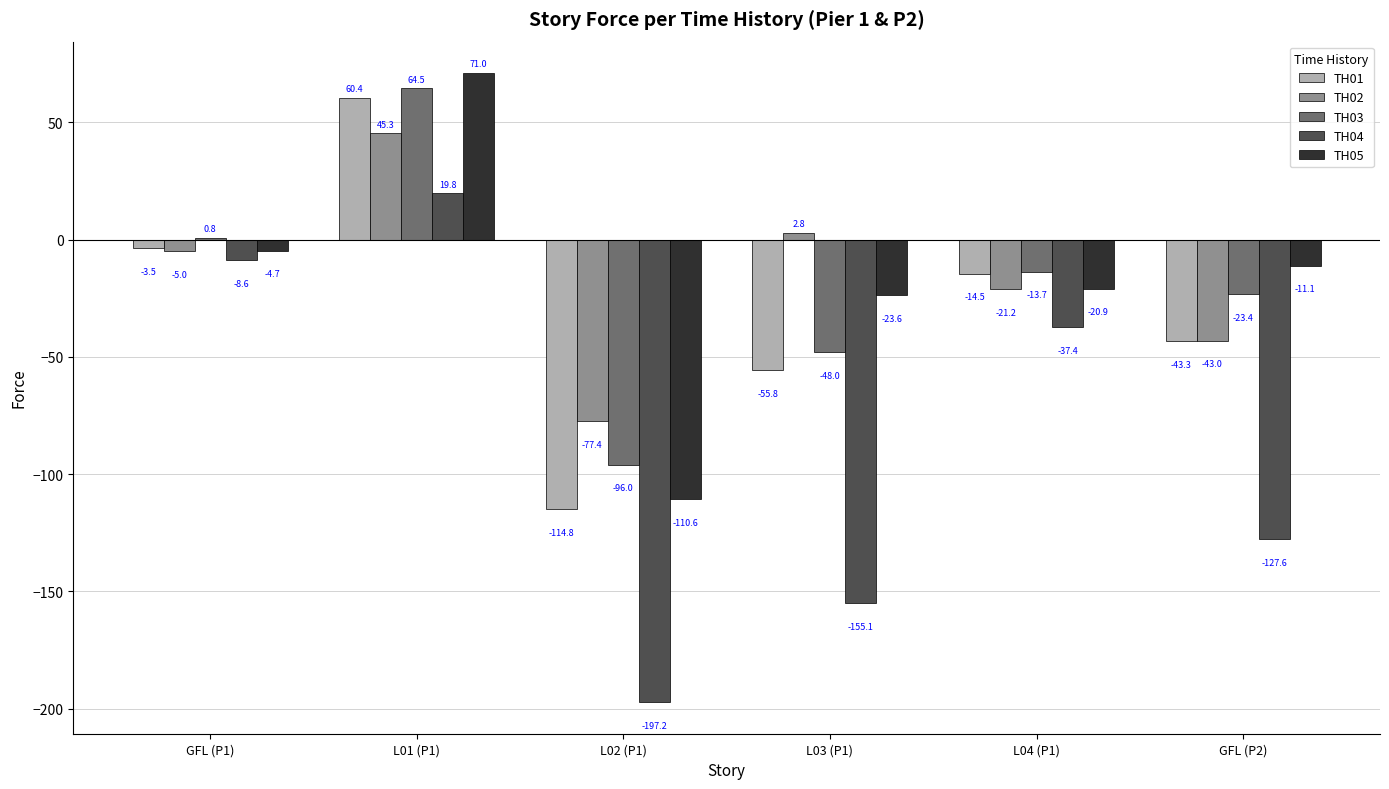

Which series has the largest total across all categories?

TH02